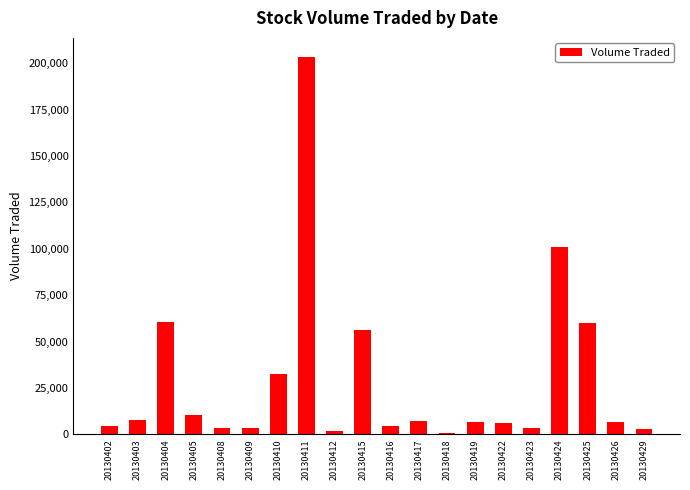

What is the sum of all values?

583800